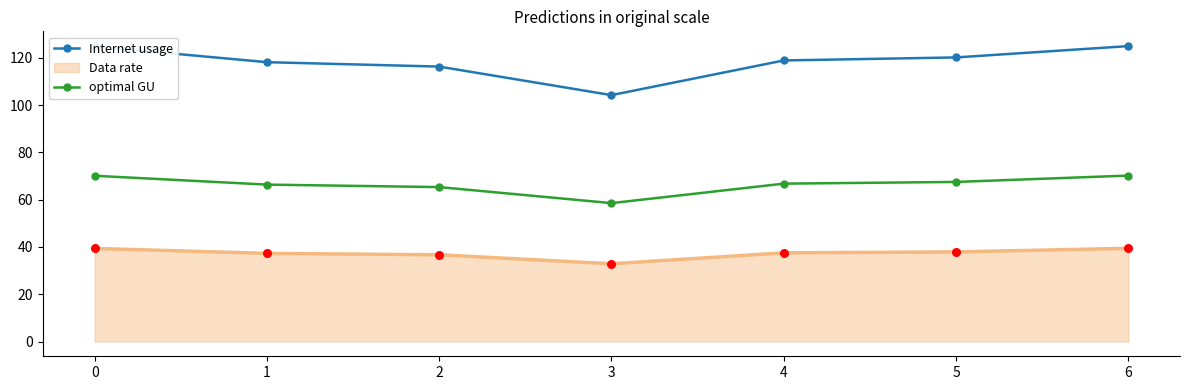

What is the difference between the highest and lowest values at 5?

82.3